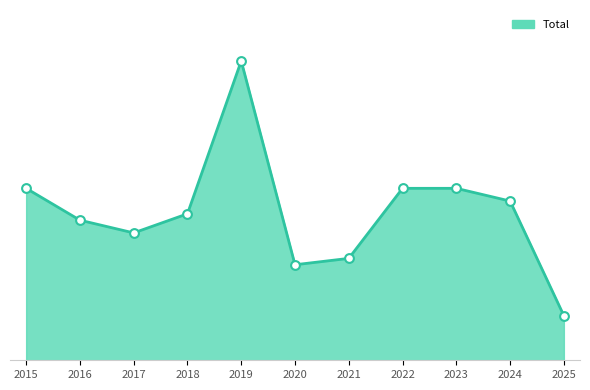

Is this an area chart (filled region under the line)?

Yes